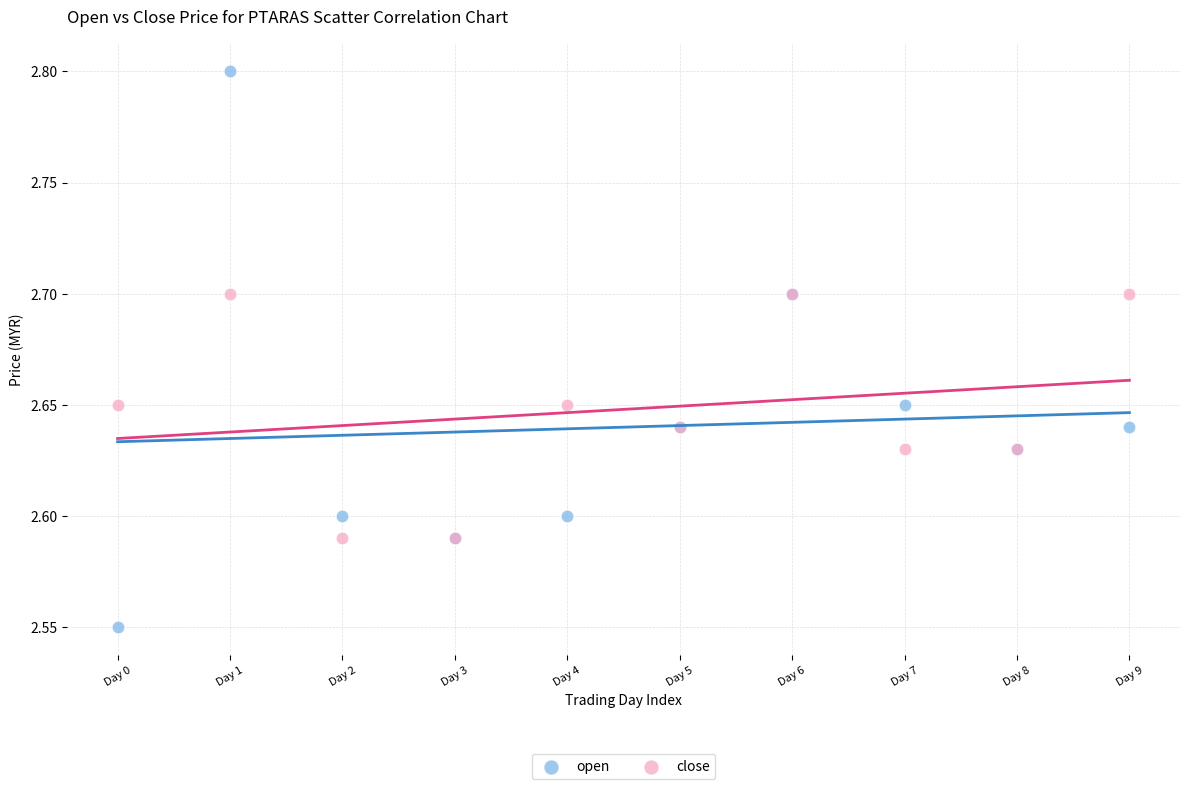

Which series has the widest spread of Y values?

open